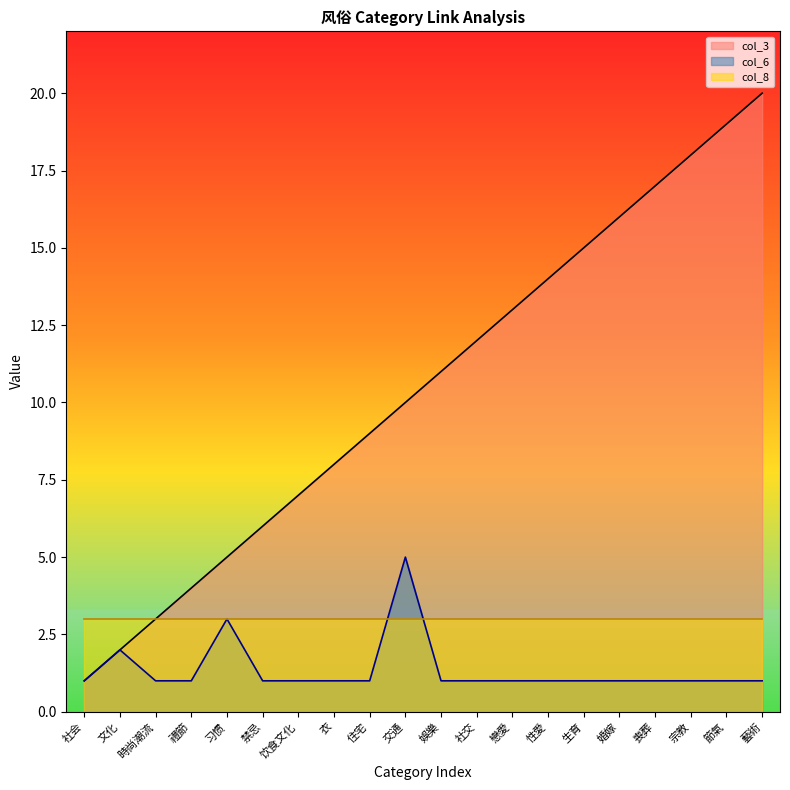

What is the label of the 15th point from the left?

生育